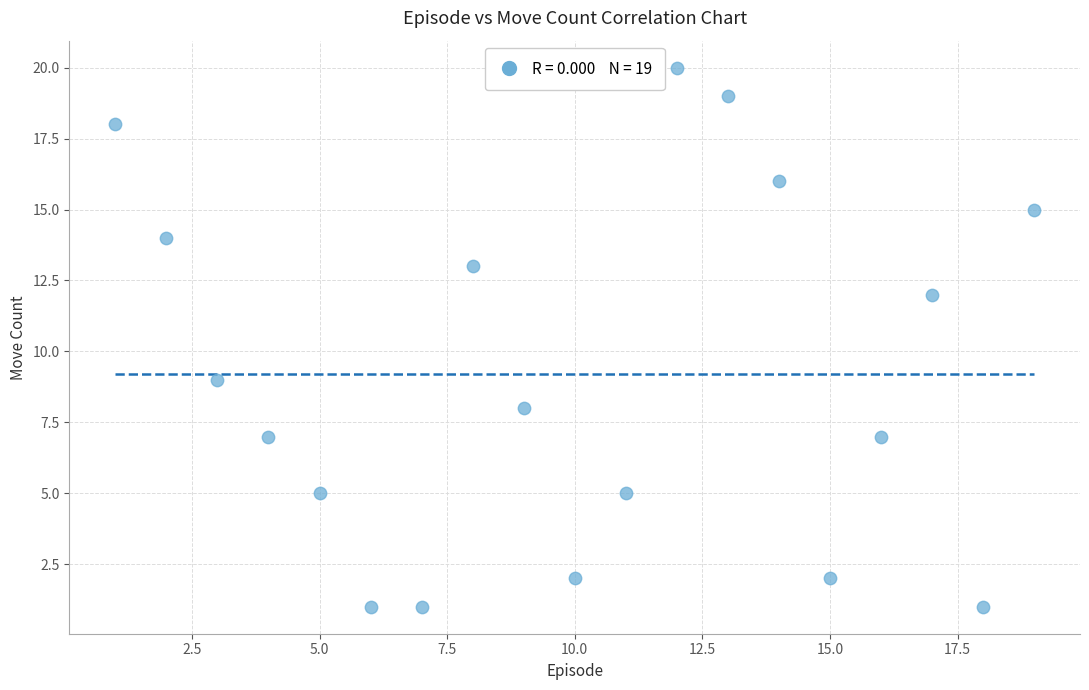

What is the range of X values (max minus min)?

18